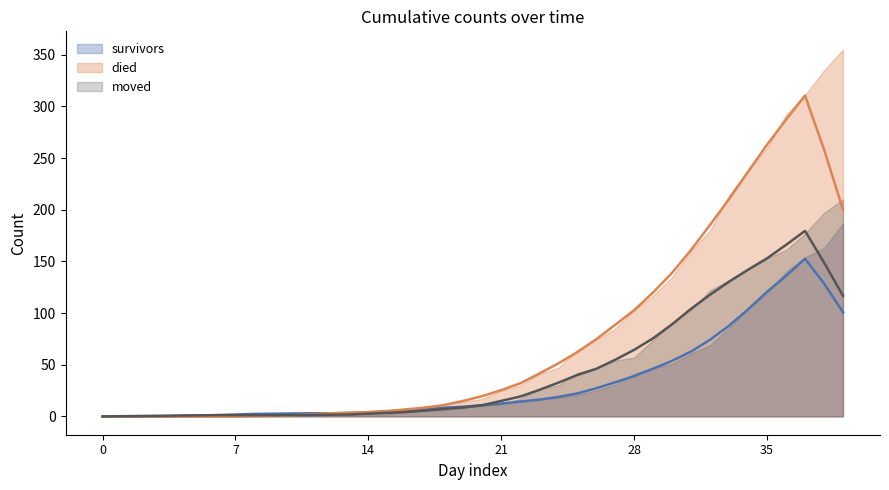

True or false: survivors (trend) has more than 0 interior local peaks.

True